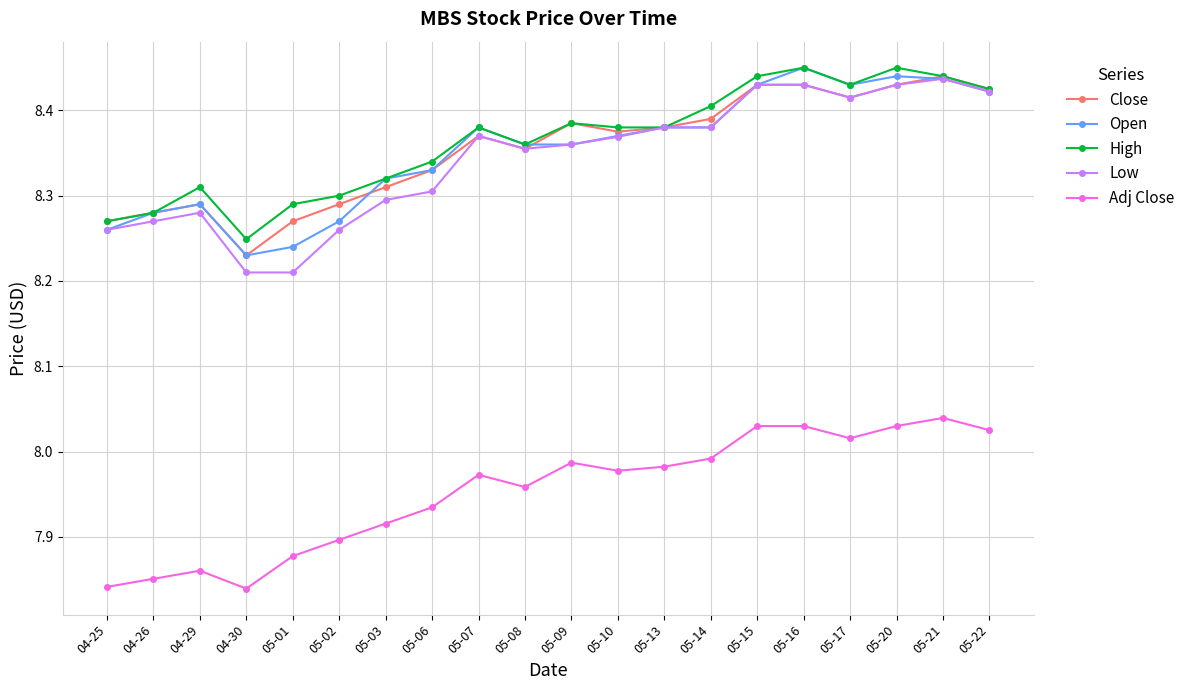

What is the difference between the highest and lowest values at 05-22?

0.4